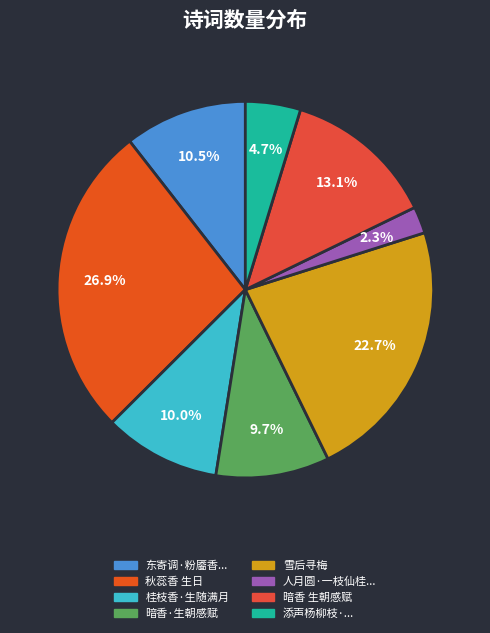

Rank the categories by value from highest to lowest.

秋蕊香 生日, 雪后寻梅, 暗香 生朝感赋, 东寄调·粉靥香生角枕傍, 桂枝香·生随满月, 暗香·生朝感赋, 添声杨柳枝·蜀锦尘香生袜罗, 人月圆·一枝仙桂香生玉